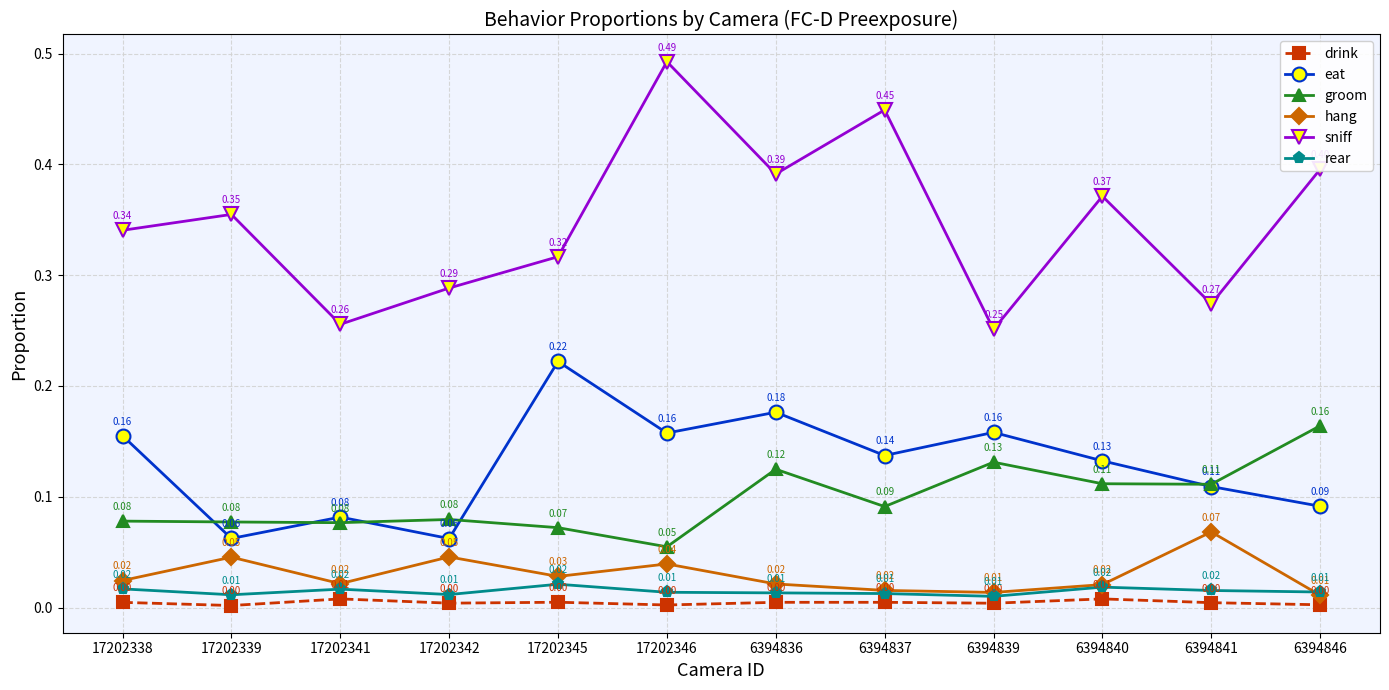

What position from the left is 6394846?

12